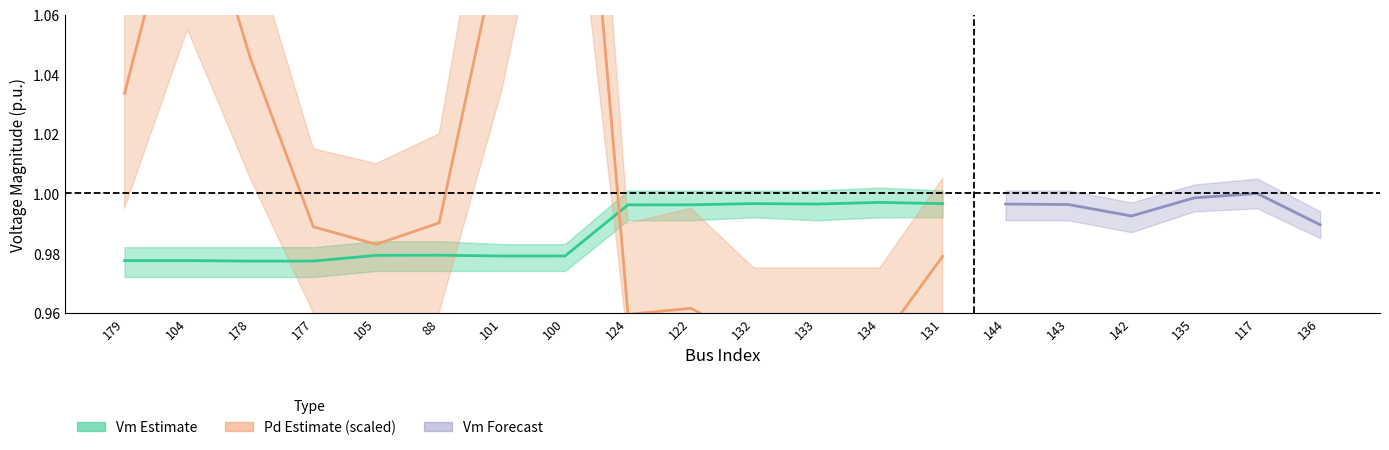

What is the average value of the Vm_lower series?

1.0